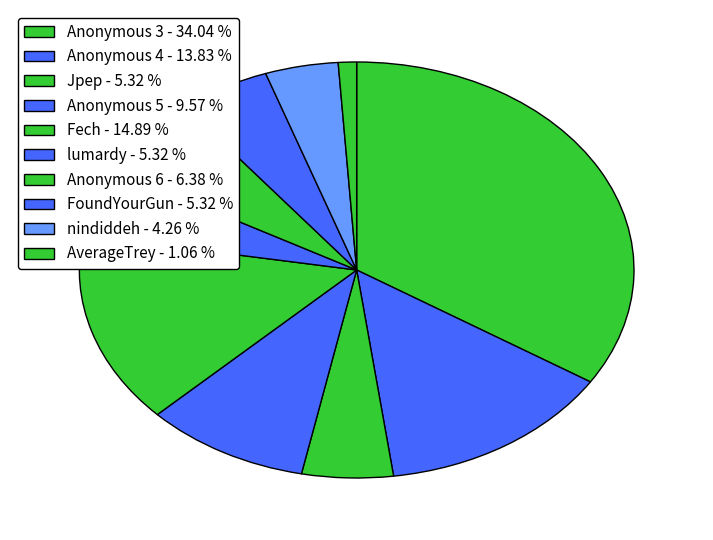

What is the change in value from lumardy to Anonymous 6?

+1